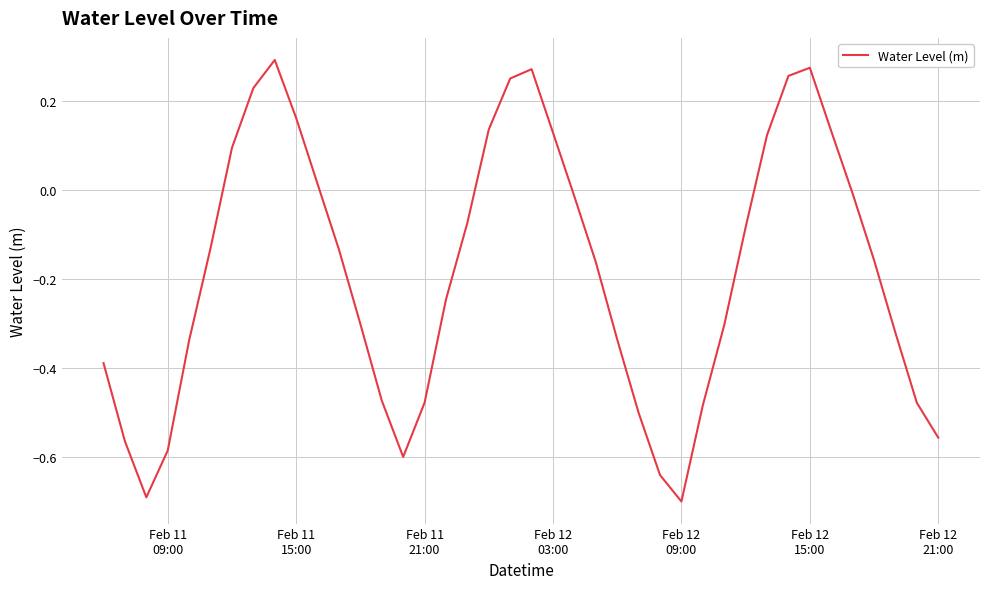

What is the difference between the maximum and minimum values?

1.0